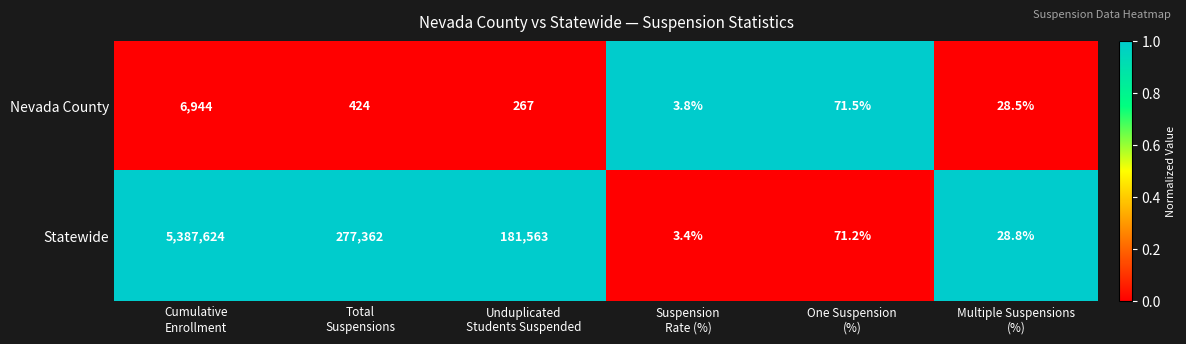

How many series are shown in this chart?

2